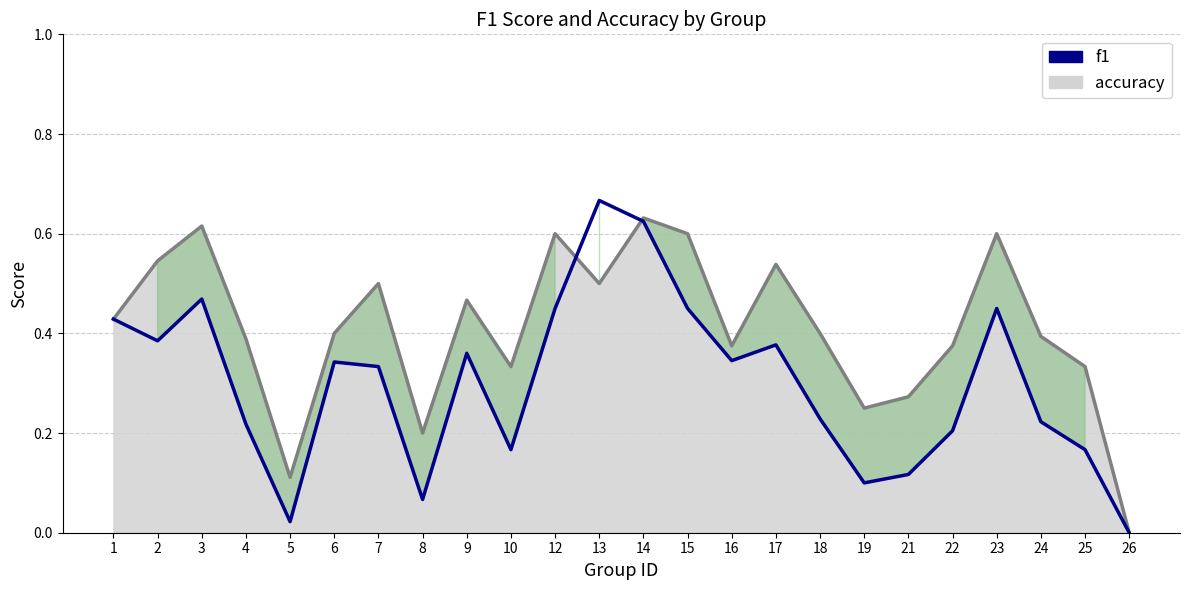

How many lines are shown in the chart?

2